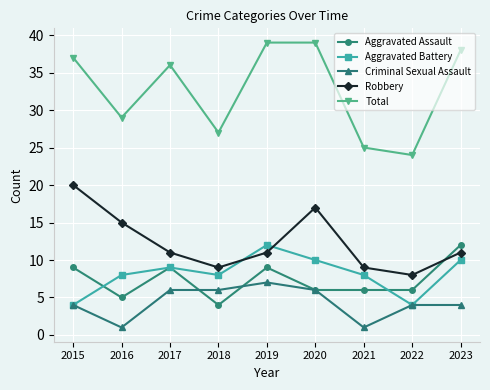

What are all the series names shown in the legend?

Aggravated Assault, Aggravated Battery, Criminal Sexual Assault, Robbery, Total